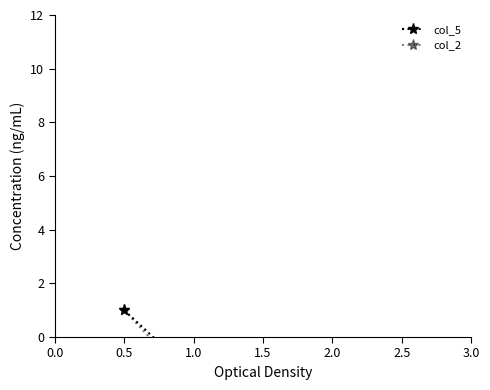

Reading left to right, list all the values displayed in this chart.

col_5: 1.0	-1.4	-4.9	-8.2	-9.0
col_2: 1.0	-1.8	-3.3	-6.0	-9.0